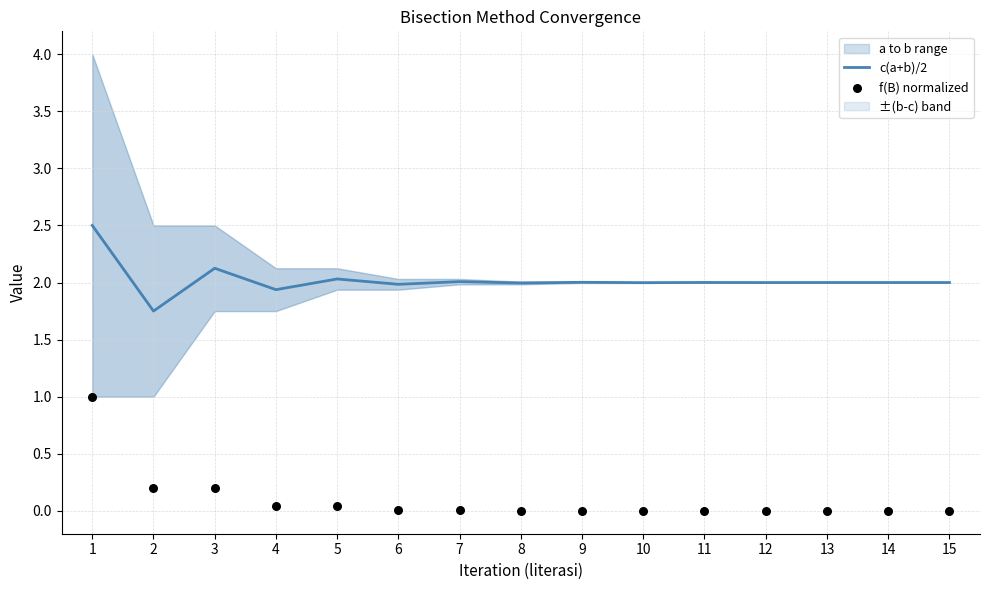

Which series contains the lowest Y value?

f(B) normalized